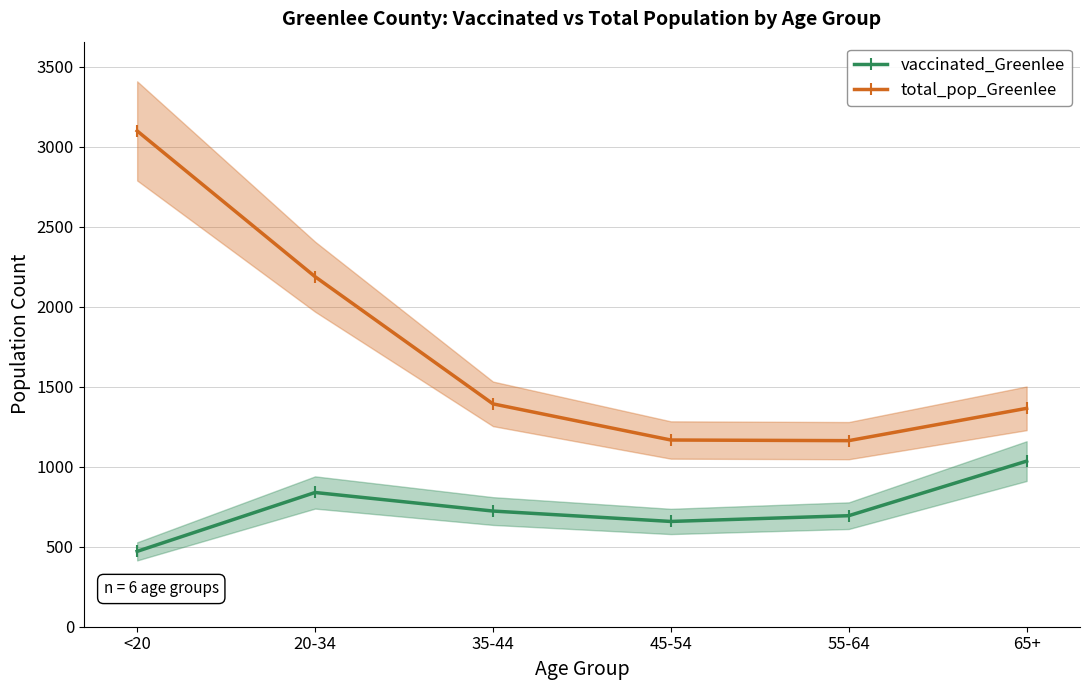

True or false: vaccinated_Greenlee and total_pop_Greenlee intersect in this chart.

False